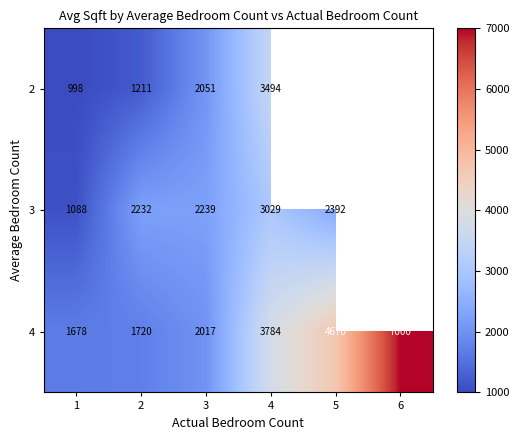

Between 3 and 4, which is larger?

4